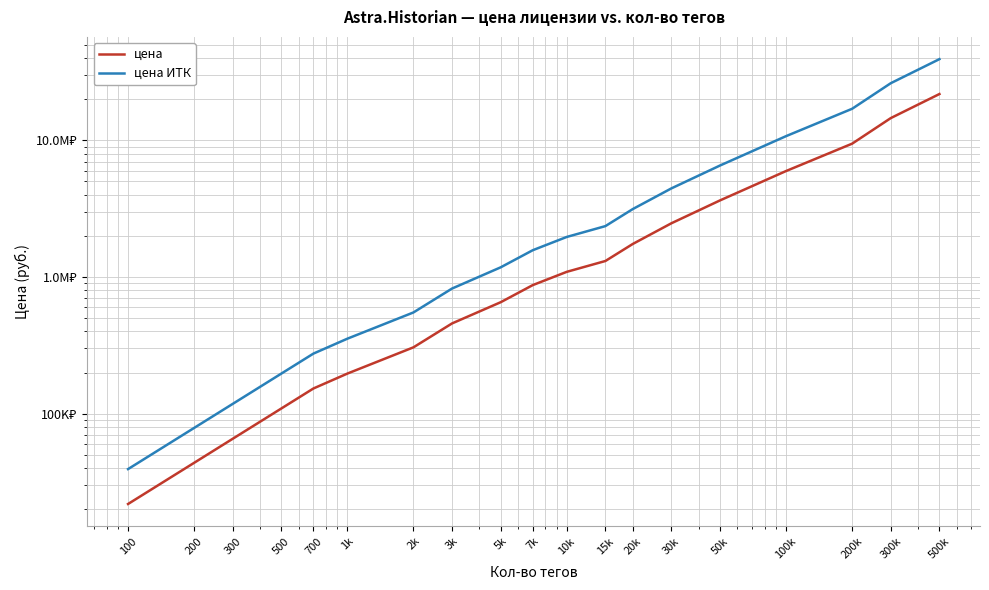

At which label does цена first exceed 872850?

10k